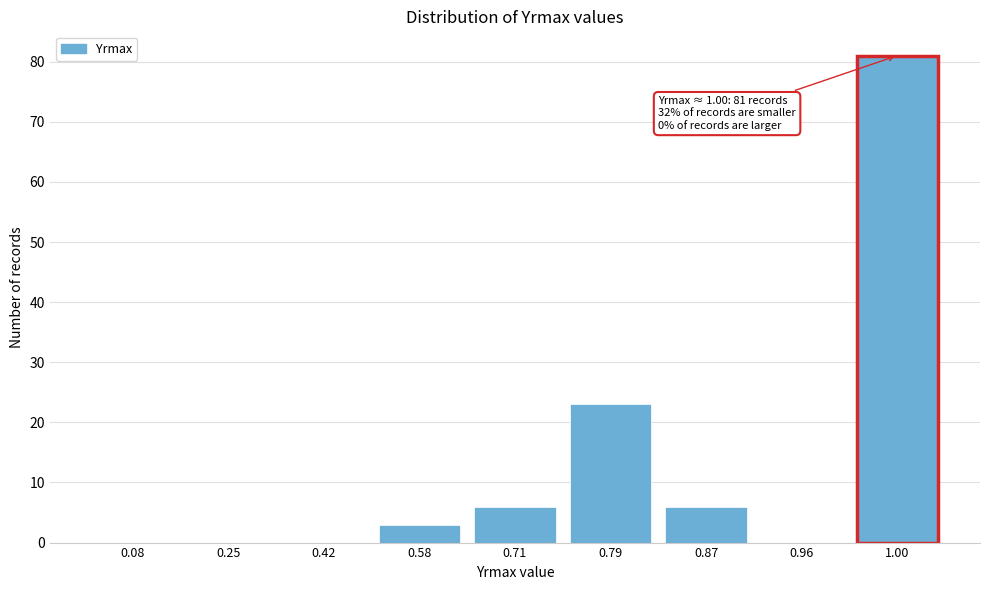

Reading right to left, what are all the values shown in this chart?

1.00=81	0.96=0	0.87=6	0.79=23	0.71=6	0.58=3	0.42=0	0.25=0	0.08=0